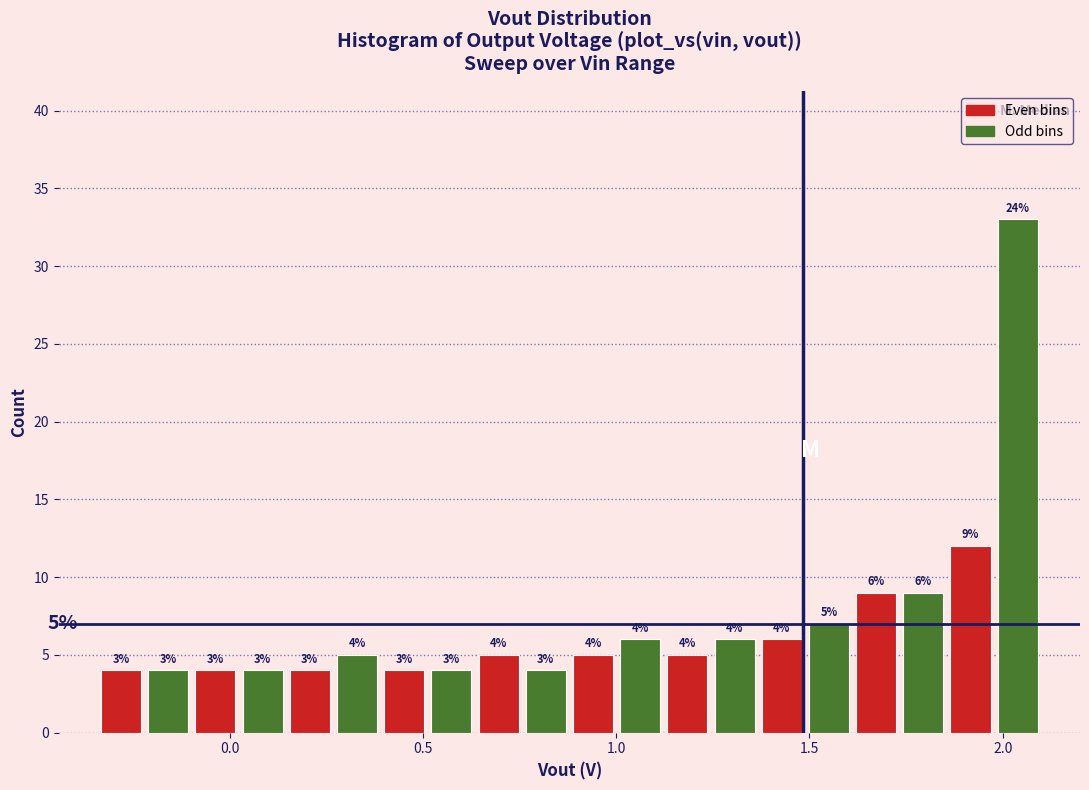

Around what value on the x-axis is the tallest bar? Give the approximate position of its centre, as read against the axis.

2.05